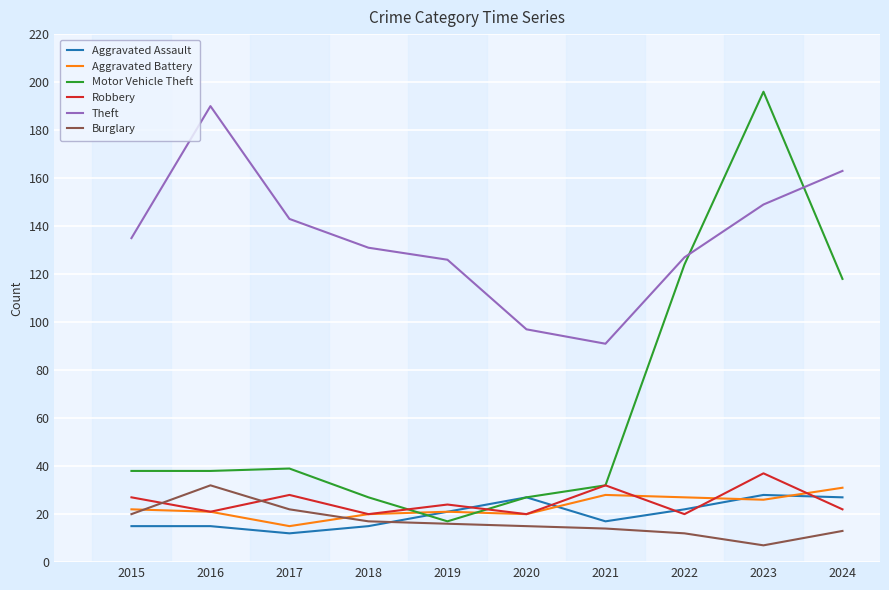

What is the spread (max minus min) of values at 2019?

110